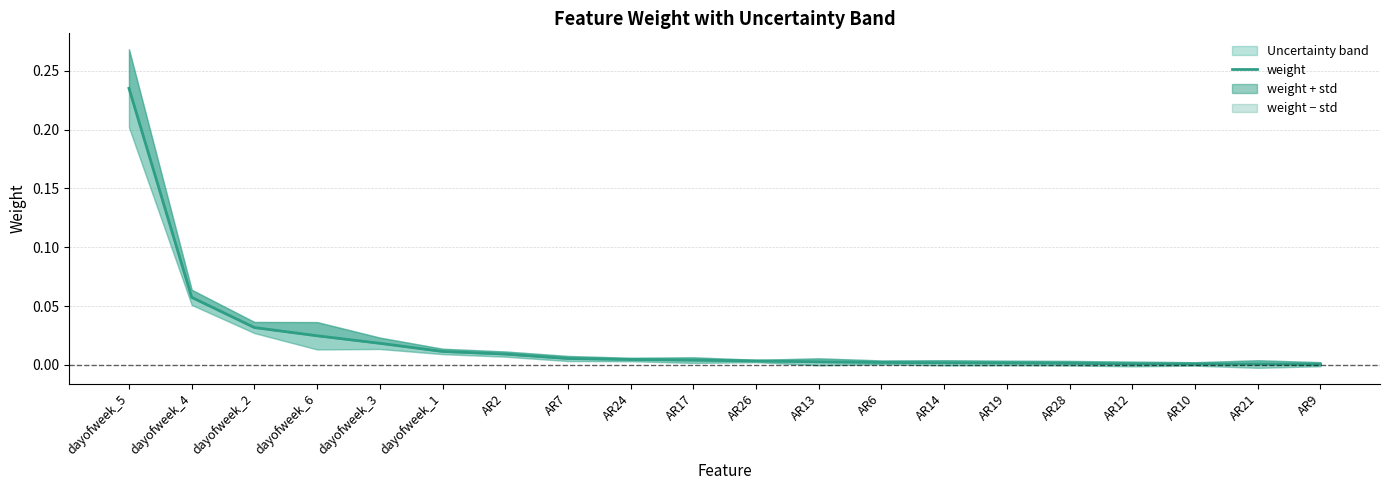

Reading left to right, transcribe all the data shown in this chart.

0.2	0.1	0.0	0.0	0.0	0.0	0.0	0.0	0.0	0.0	0.0	0.0	0.0	0.0	0.0	0.0	0.0	0.0	0.0	0.0